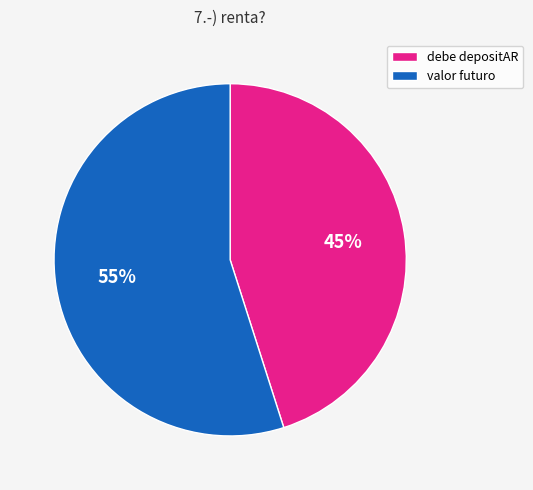

Count the number of slices in the pie.

2